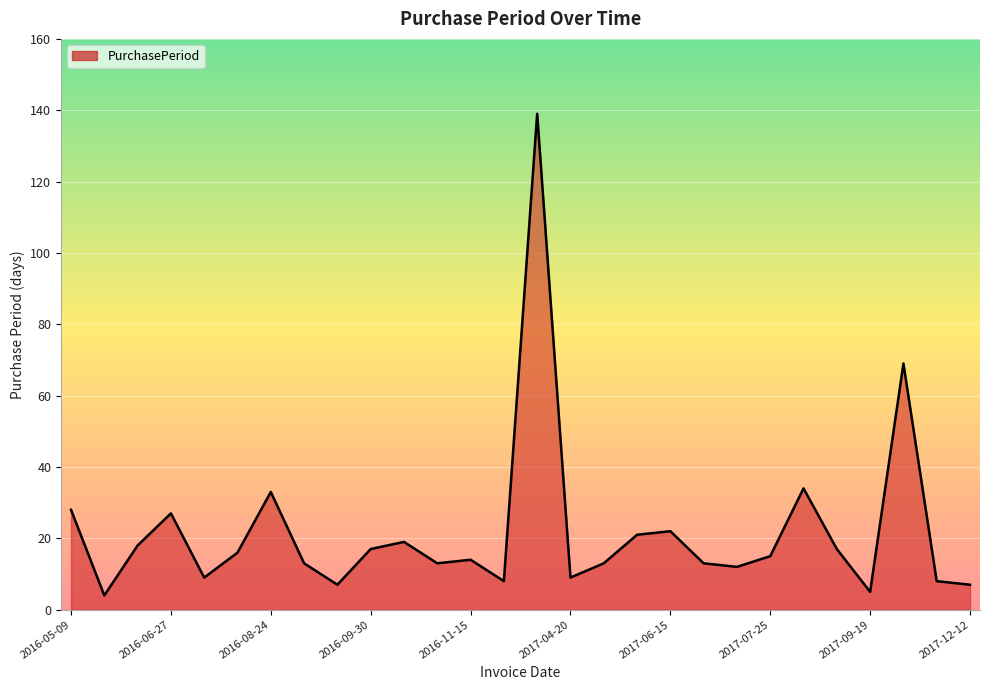

What is the maximum value shown in the chart?

139